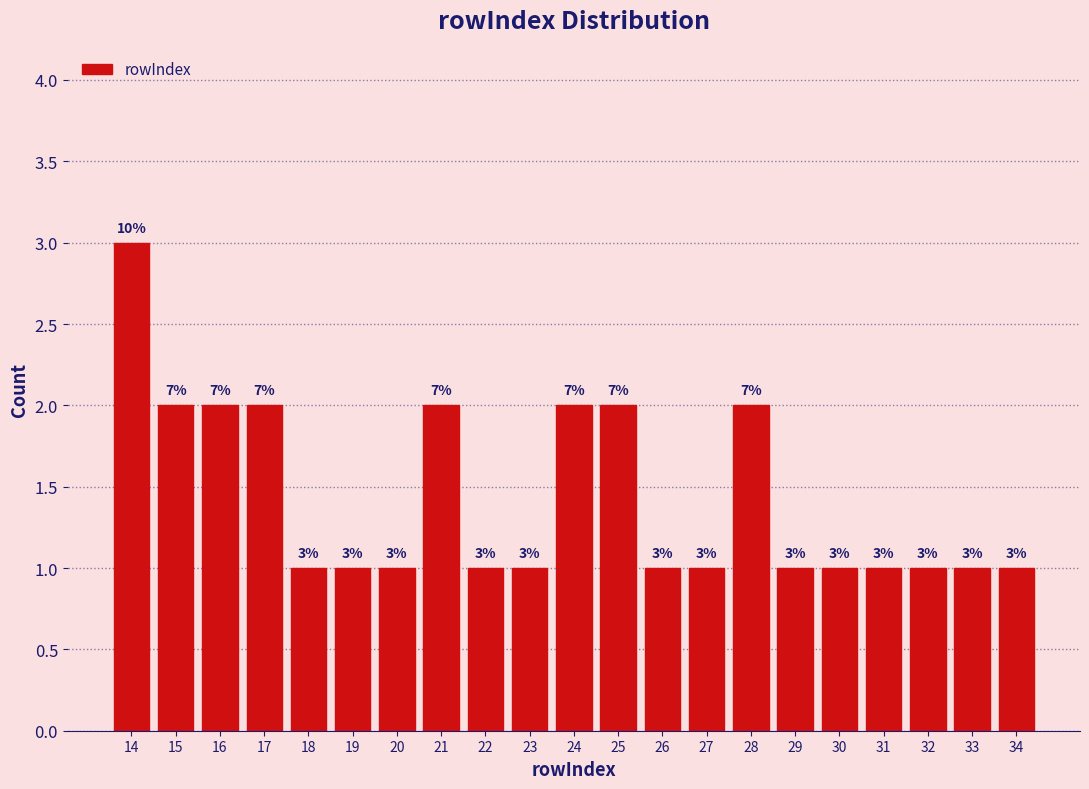

Which range on the x-axis has the tallest bar?

13.5 to 14.5